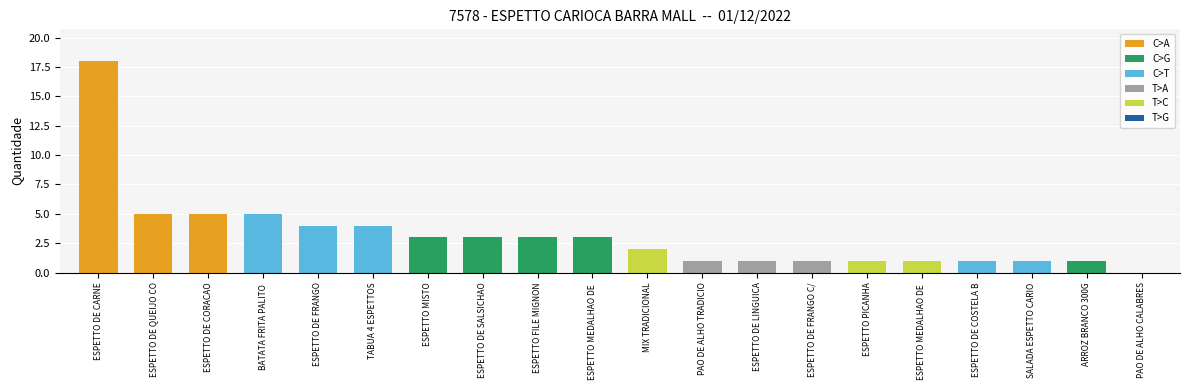

How many positive values are there?

19